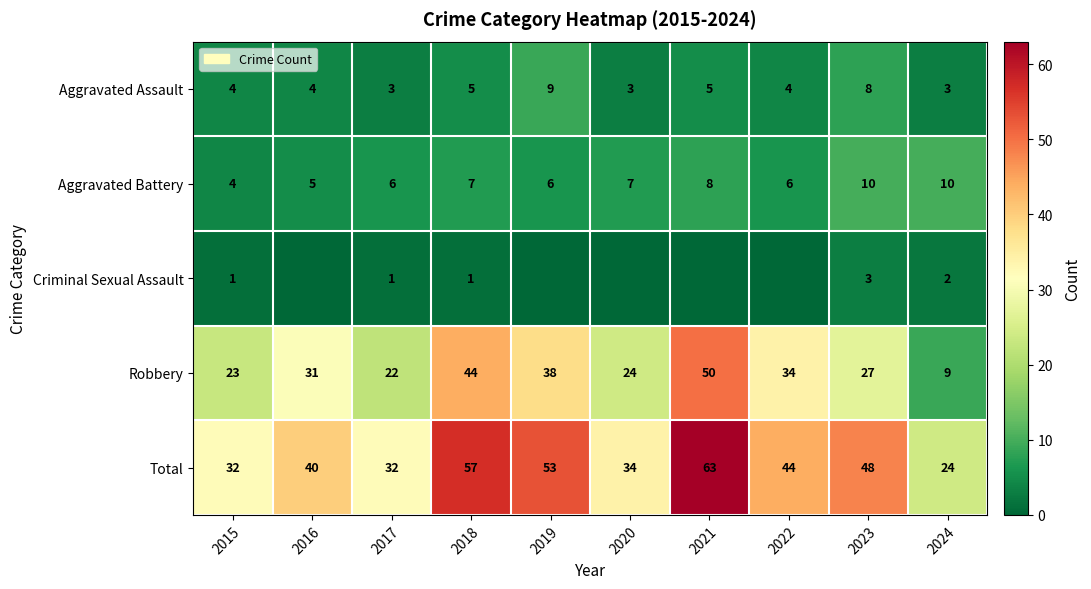

How many Aggravated Battery values are between 6 and 8?

6